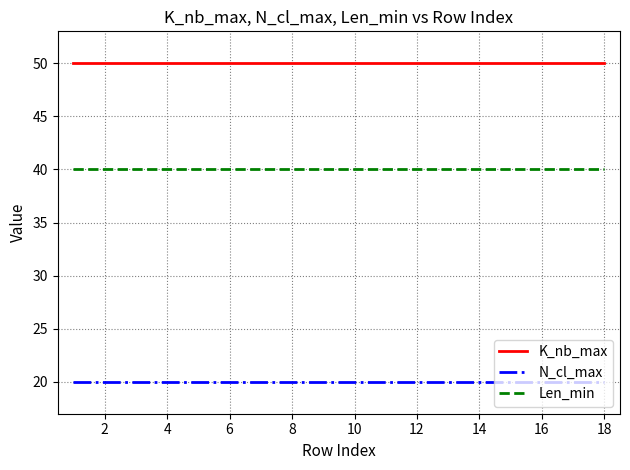

List the series in order of their peak value, highest first.

K_nb_max, Len_min, N_cl_max